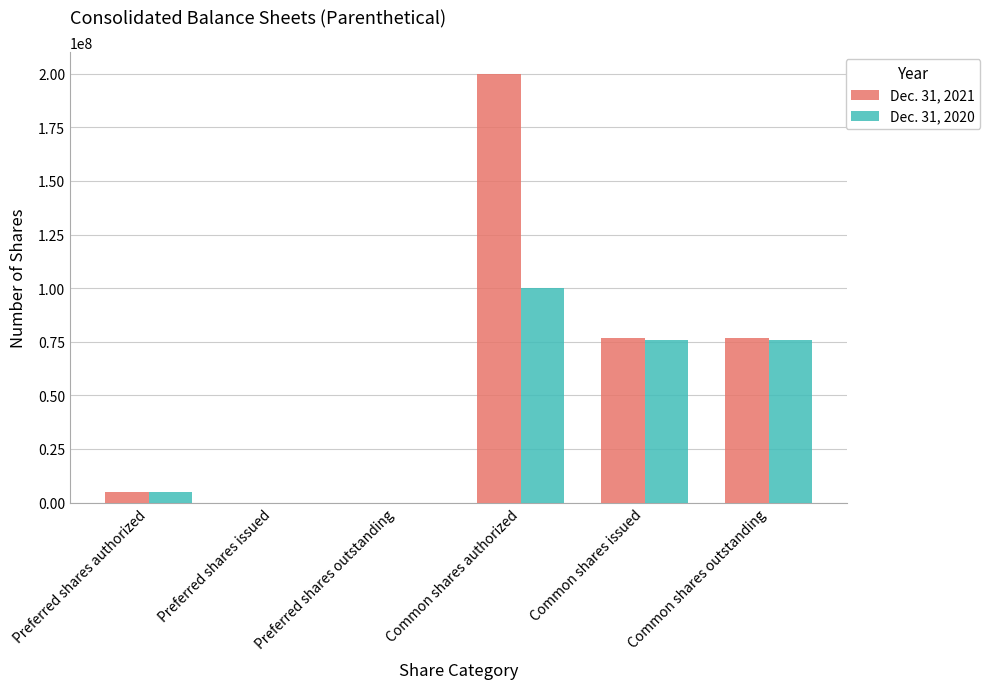

Which series has the largest range (max minus min)?

Dec. 31, 2021